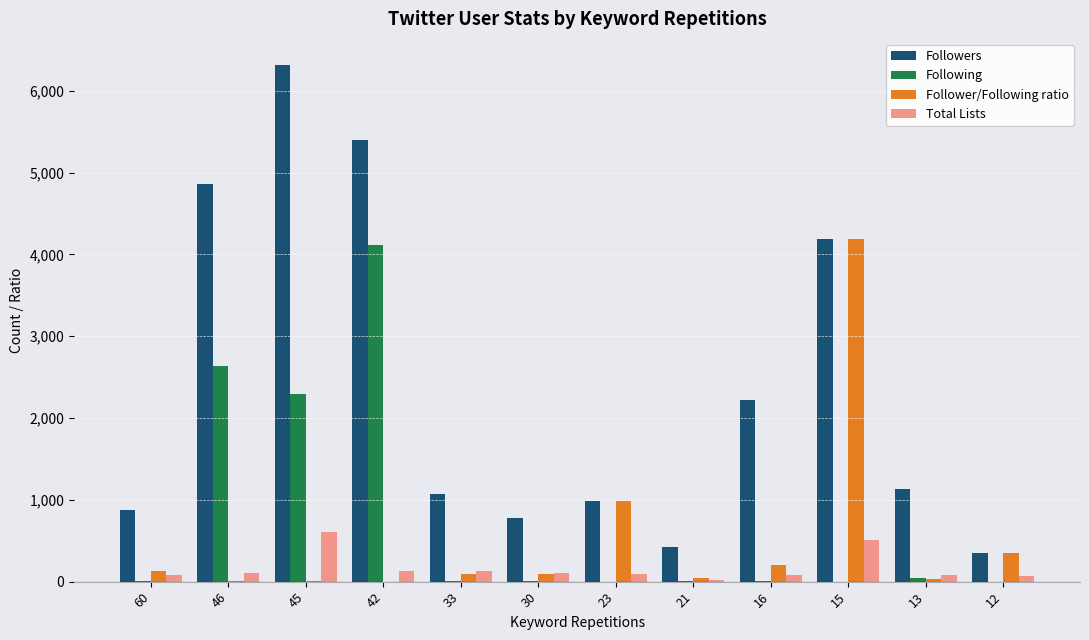

Between 45 and 23, which series saw the biggest shift?

Followers